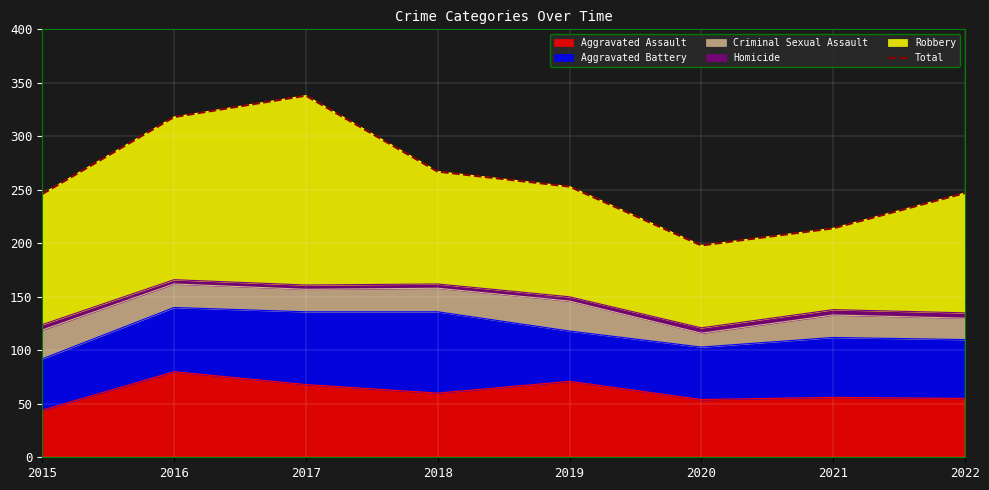

How many points are higher than both their immediate neighbors (excluding endpoints)?

1